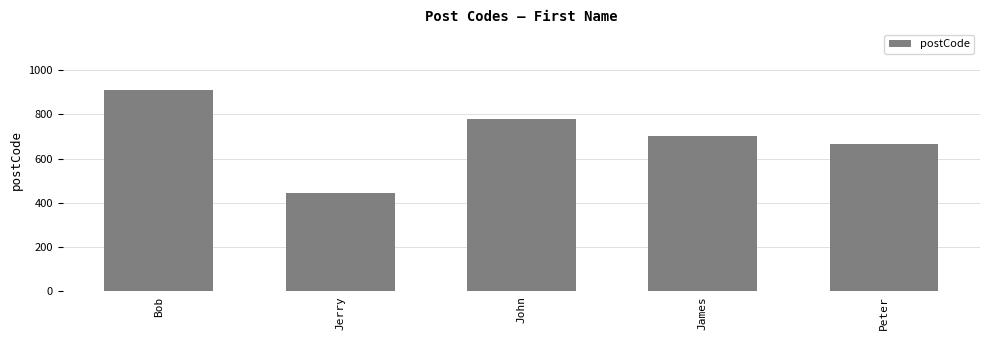

What is the maximum value shown in the chart?

911